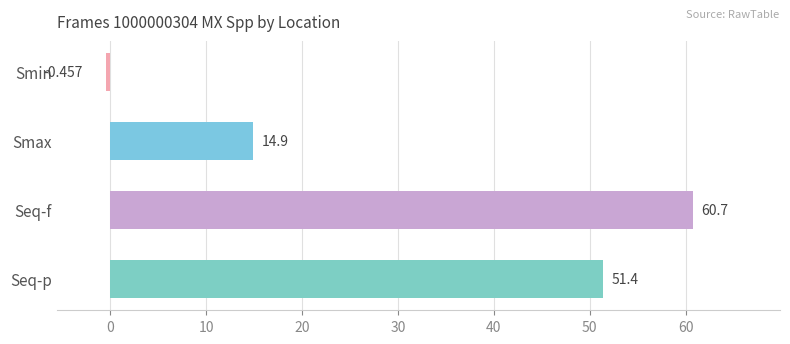

Which has a higher value, Seq-p or Seq-f?

Seq-f